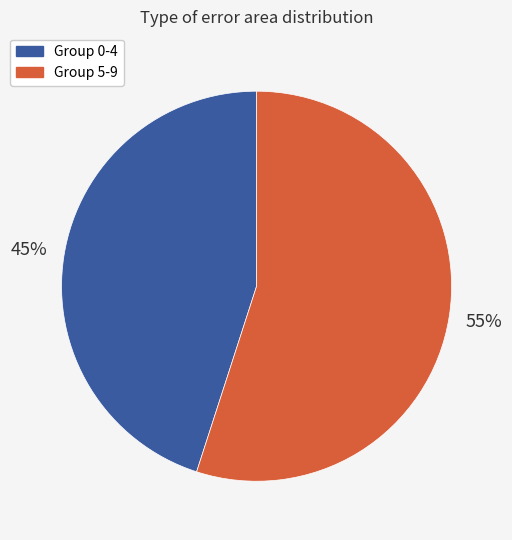

What percentage is the Group 0-4 slice, to the nearest percent?

45%